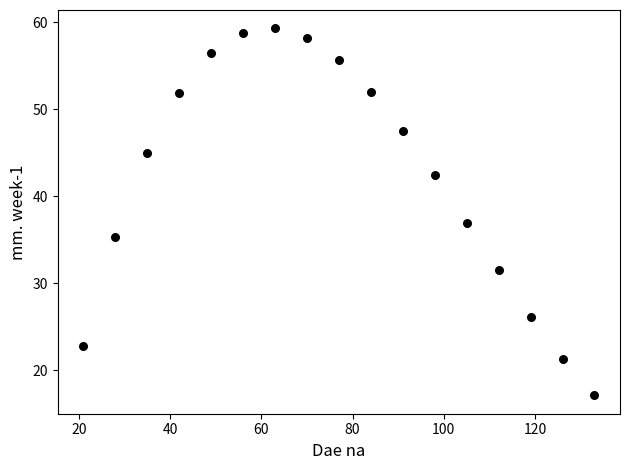

What is the range of Y values (max minus min)?

42.2